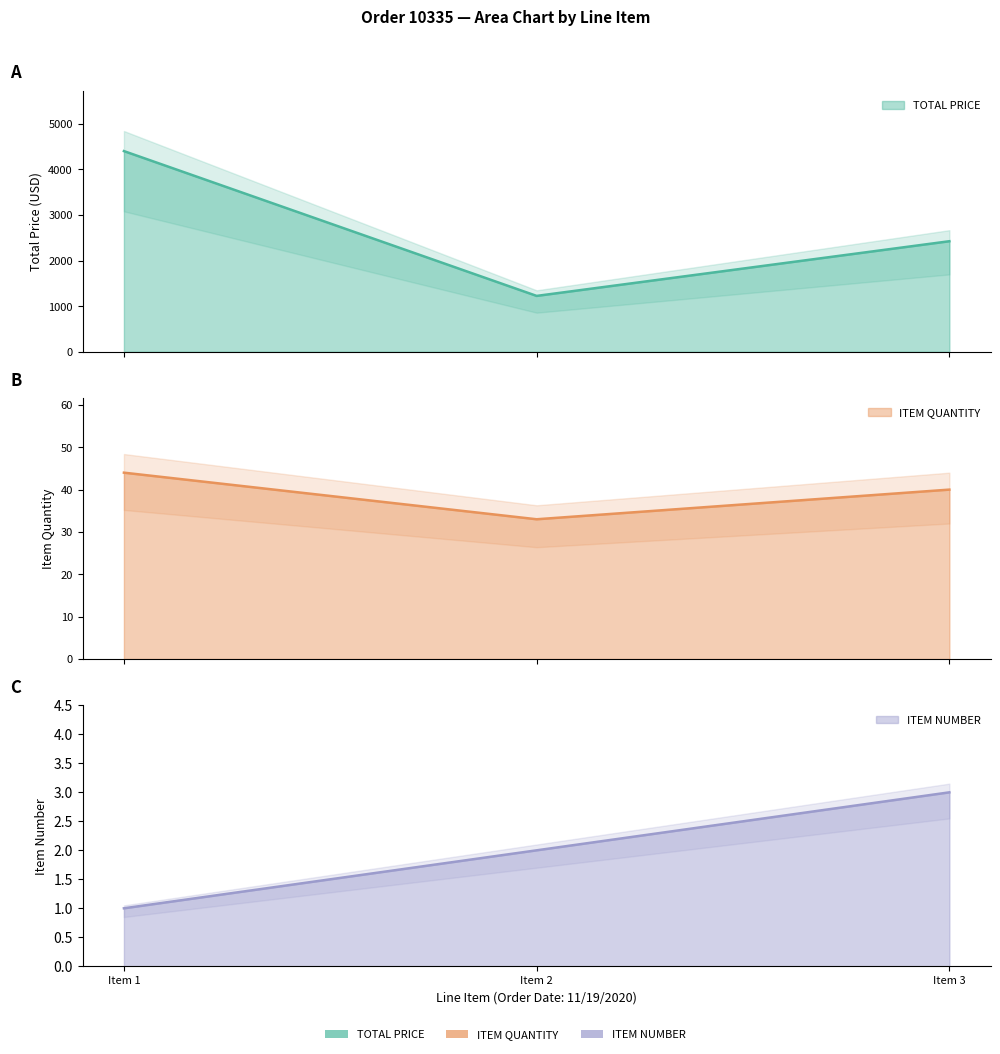

Which category has the highest value across all series?

Item 1